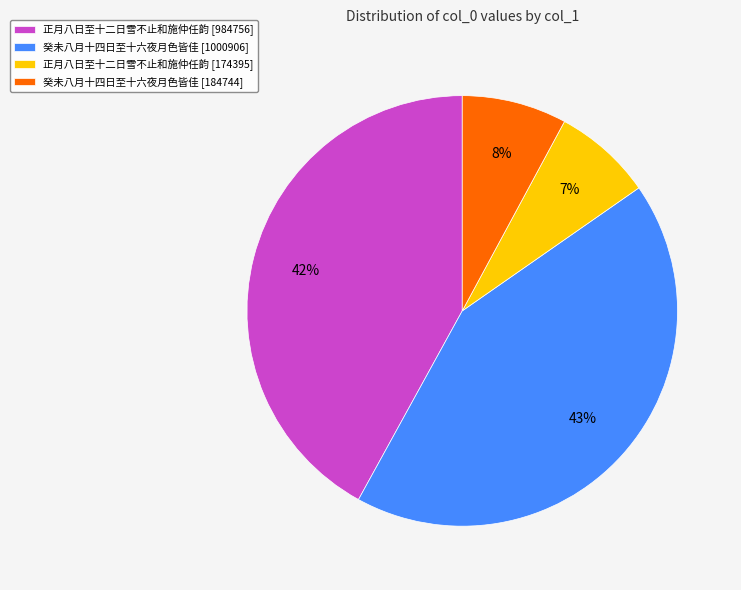

True or false: 癸未八月十四日至十六夜月色皆佳 [184744] accounts for 8% of the total.

True